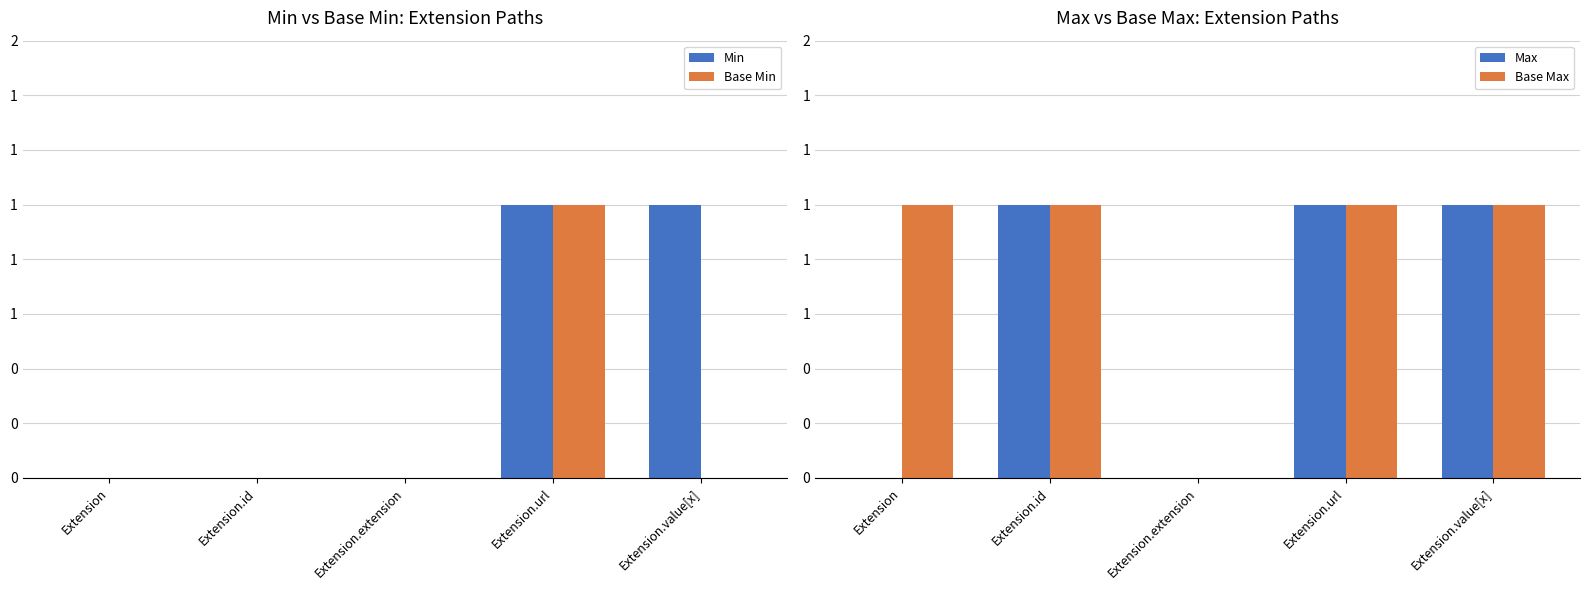

What is the difference between the maximum and minimum values in the Max series?

1